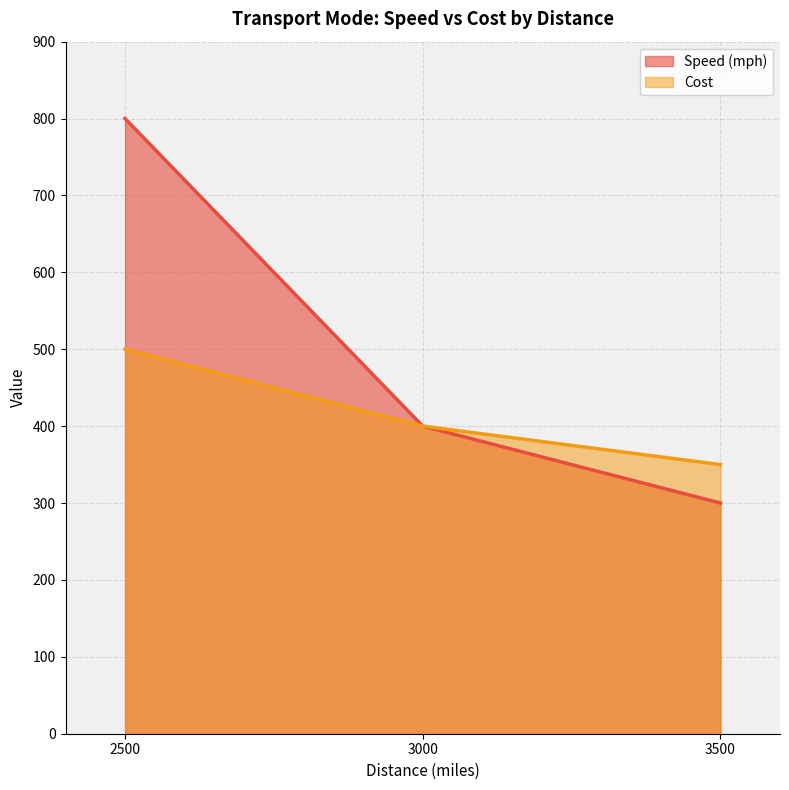

How many lines are shown in the chart?

2